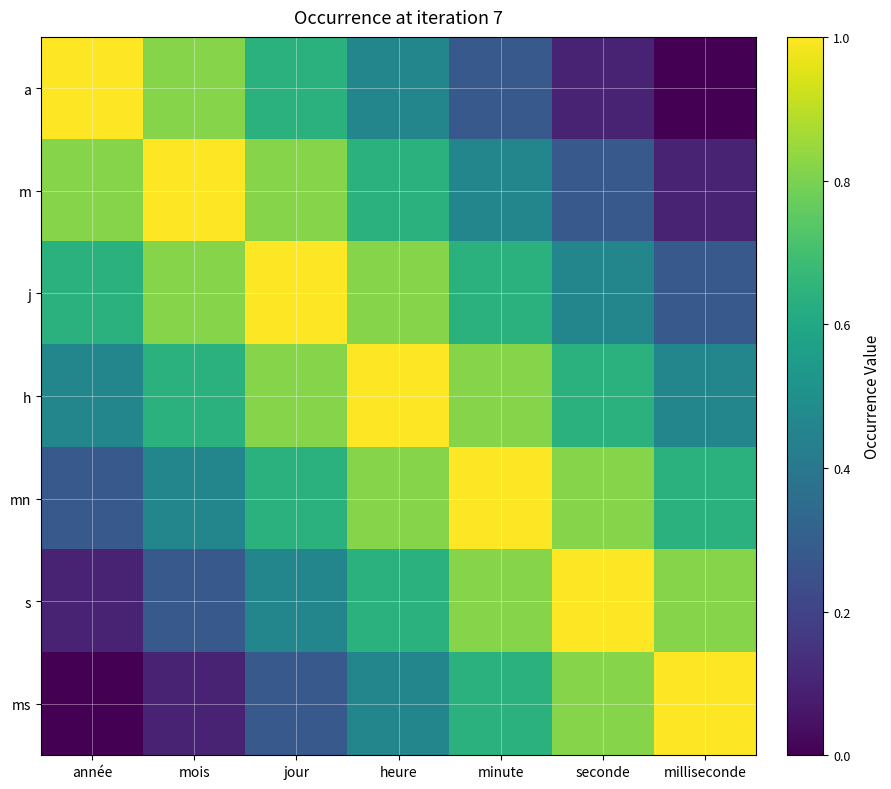

At which category is the sum across all series the highest?

heure